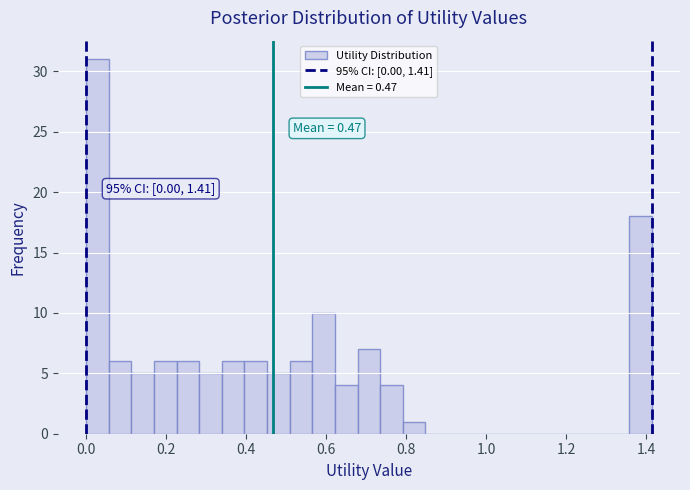

Read against the x-axis, roughly where is the centre of the tallest bar?

0.02